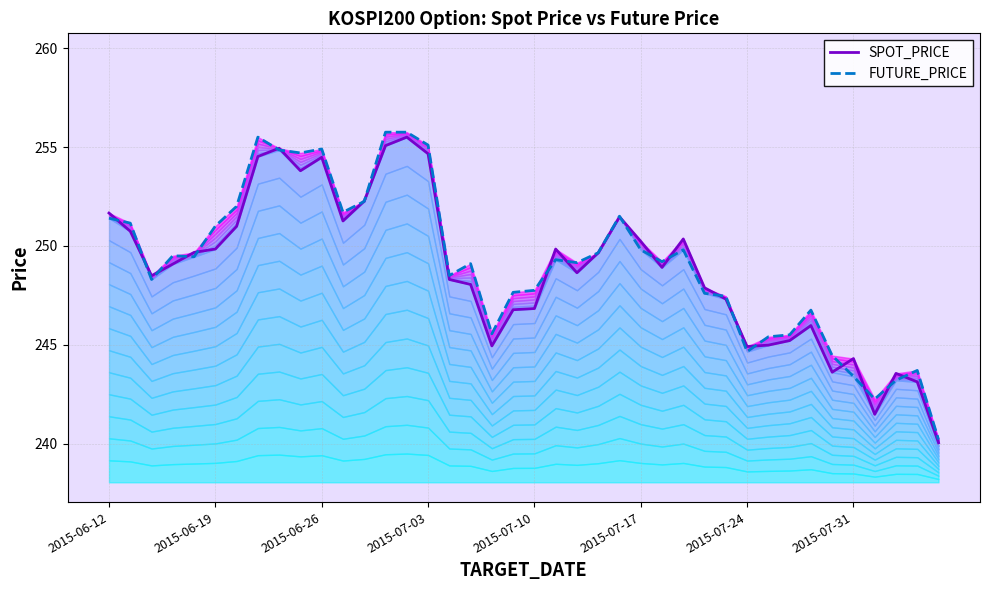

Reading left to right, transcribe all the data shown in this chart.

SPOT_PRICE: 251.7	250.7	248.5	249.1	249.7	249.8	251.0	254.5	254.9	253.8	254.5	251.3	252.3	255.1	255.5	254.7	248.3	248.1	244.9	246.8	246.8	249.8	248.6	249.7	251.5	250.2	248.9	250.3	247.9	247.3	244.9	245.0	245.2	246.0	243.6	244.3	241.5	243.6	243.1	240.0
FUTURE_PRICE: 251.4	251.2	248.3	249.5	249.4	251.0	252.0	255.5	254.8	254.7	254.9	251.7	252.2	255.8	255.8	255.1	248.5	249.1	245.6	247.7	247.8	249.3	249.2	249.7	251.5	249.8	249.2	249.8	247.6	247.4	244.7	245.4	245.5	246.8	244.4	243.4	242.2	243.2	243.7	240.2